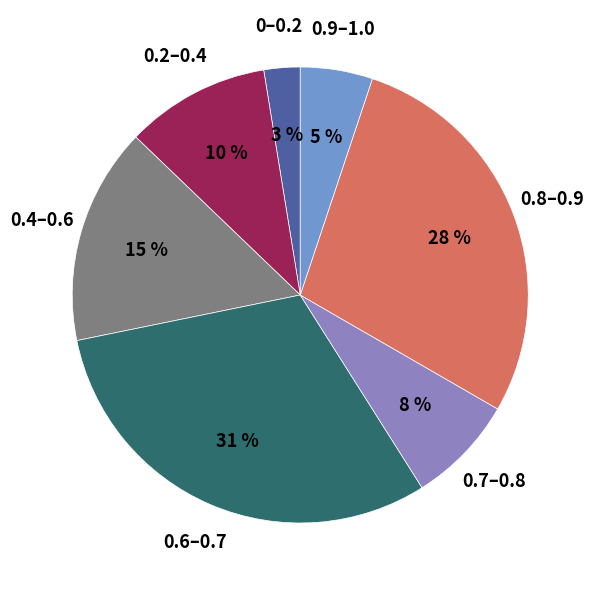

What is the ratio of the value at 0.7–0.8 to the value at 0.8–0.9?

0.3